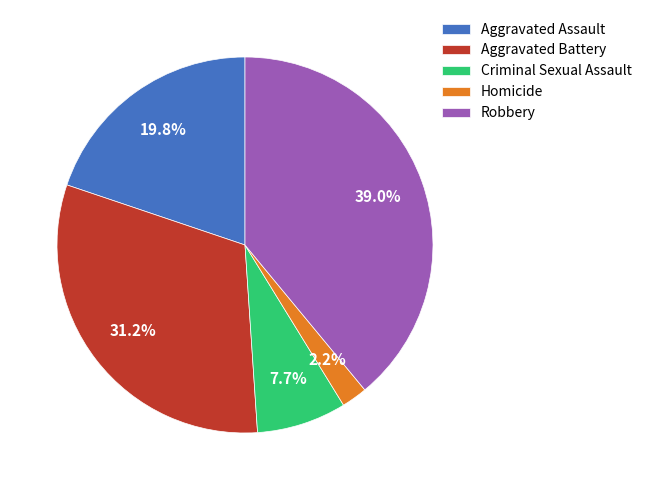

To the nearest percent, what is the average slice percentage?

20%